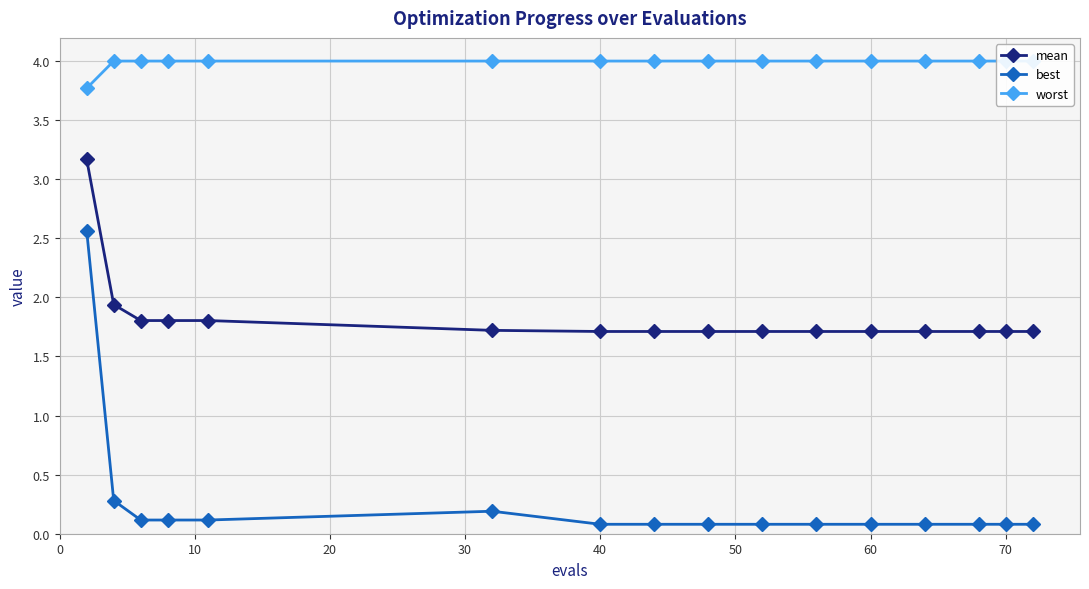

What is the highest value of the mean series?

3.2